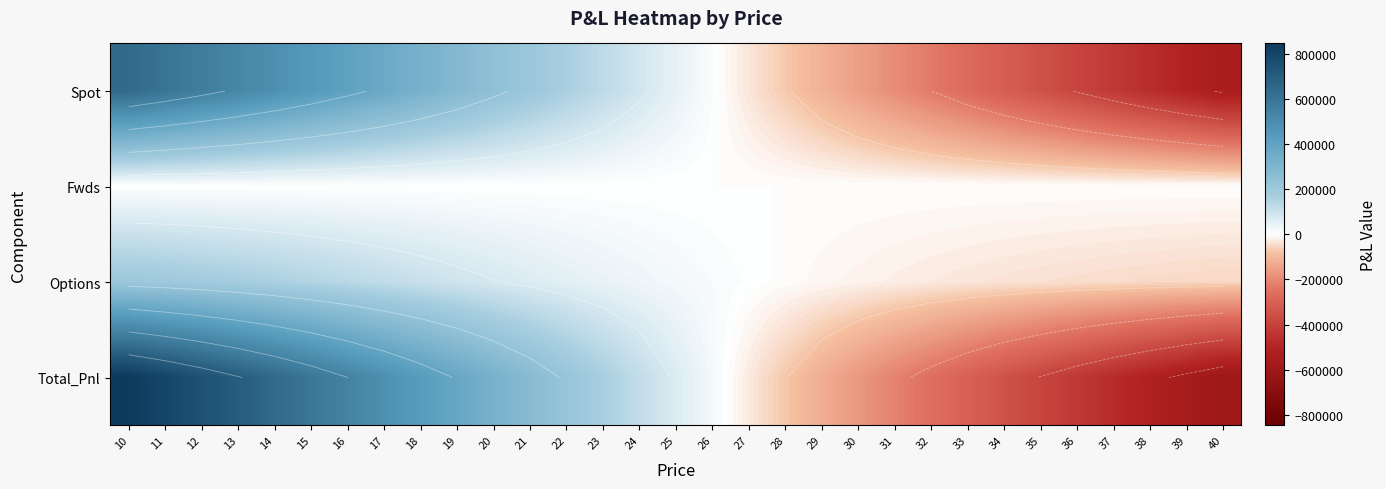

What is the smallest value displayed?

-601170.2